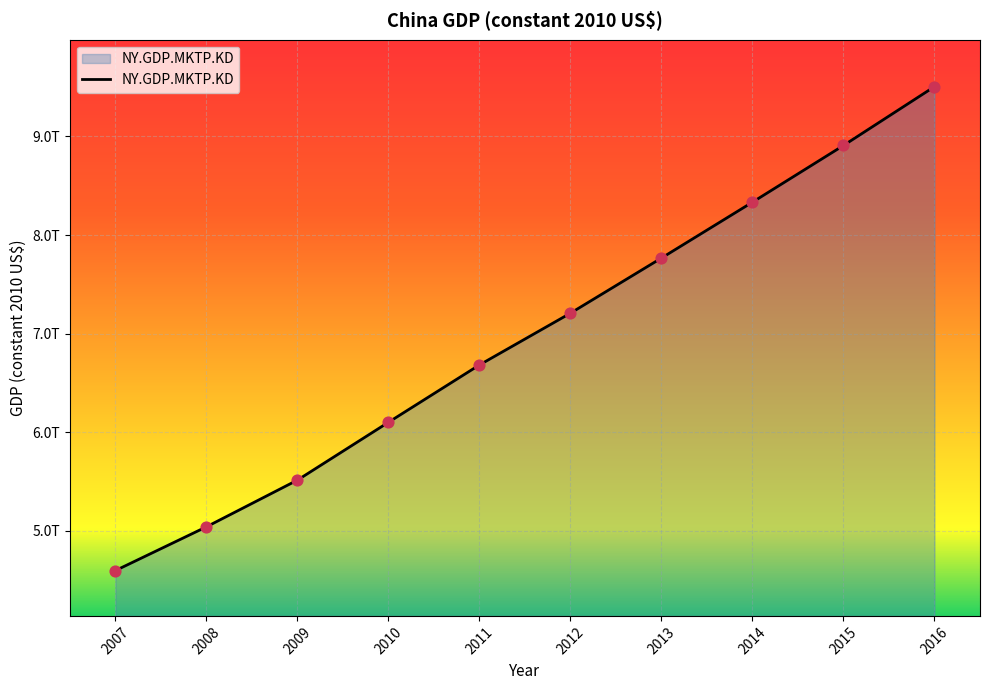

Approximately how many times larger is the value at 2009 compared to 2013?

0.7